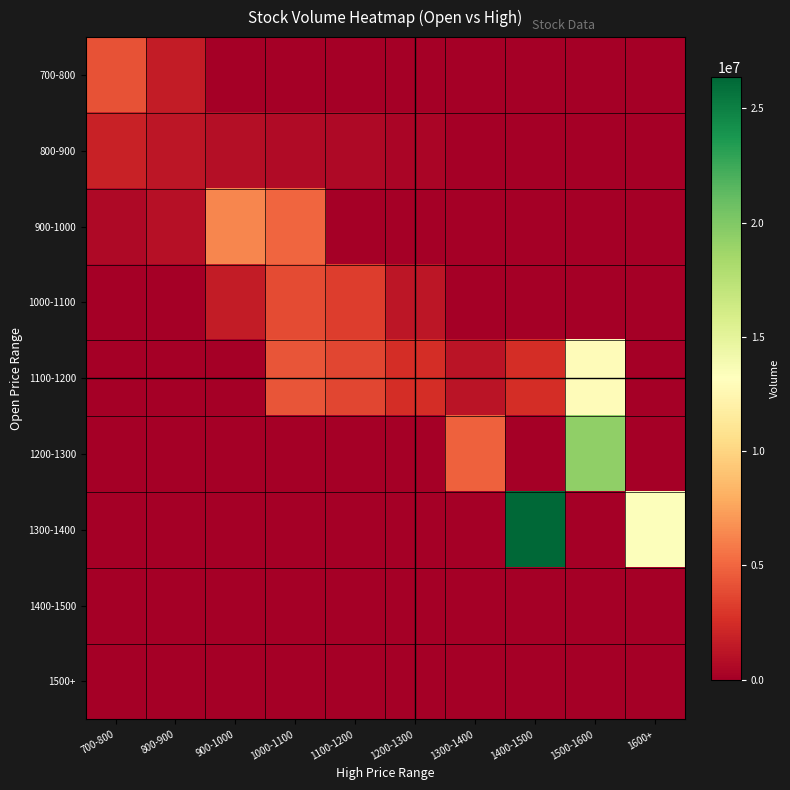

Reading right to left, what are all the values shown in this chart?

700-800: 1600+=0	1500-1600=0	1400-1500=0	1300-1400=0	1200-1300=0	1100-1200=0	1000-1100=0	900-1000=0	800-900=1615235	700-800=4191651
800-900: 1600+=0	1500-1600=0	1400-1500=0	1300-1400=0	1200-1300=357910	1100-1200=567069	1000-1100=684680	900-1000=906214	800-900=1304060	700-800=1905371
900-1000: 1600+=0	1500-1600=0	1400-1500=0	1300-1400=0	1200-1300=0	1100-1200=0	1000-1100=5035735	900-1000=6318206	800-900=1005273	700-800=540560
1000-1100: 1600+=0	1500-1600=0	1400-1500=0	1300-1400=0	1200-1300=1248177	1100-1200=3225214	1000-1100=3888049	900-1000=1648476	800-900=0	700-800=0
1100-1200: 1600+=0	1500-1600=12912705	1400-1500=2549965	1300-1400=1162618	1200-1300=2525610	1100-1200=3636130	1000-1100=4248948	900-1000=0	800-900=0	700-800=0
1200-1300: 1600+=0	1500-1600=19368284	1400-1500=0	1300-1400=4788195	1200-1300=0	1100-1200=0	1000-1100=0	900-1000=0	800-900=0	700-800=0
1300-1400: 1600+=13333604	1500-1600=0	1400-1500=26385952	1300-1400=0	1200-1300=0	1100-1200=0	1000-1100=0	900-1000=0	800-900=0	700-800=0
1400-1500: 1600+=0	1500-1600=0	1400-1500=0	1300-1400=0	1200-1300=0	1100-1200=0	1000-1100=0	900-1000=0	800-900=0	700-800=0
1500+: 1600+=0	1500-1600=0	1400-1500=0	1300-1400=0	1200-1300=0	1100-1200=0	1000-1100=0	900-1000=0	800-900=0	700-800=0